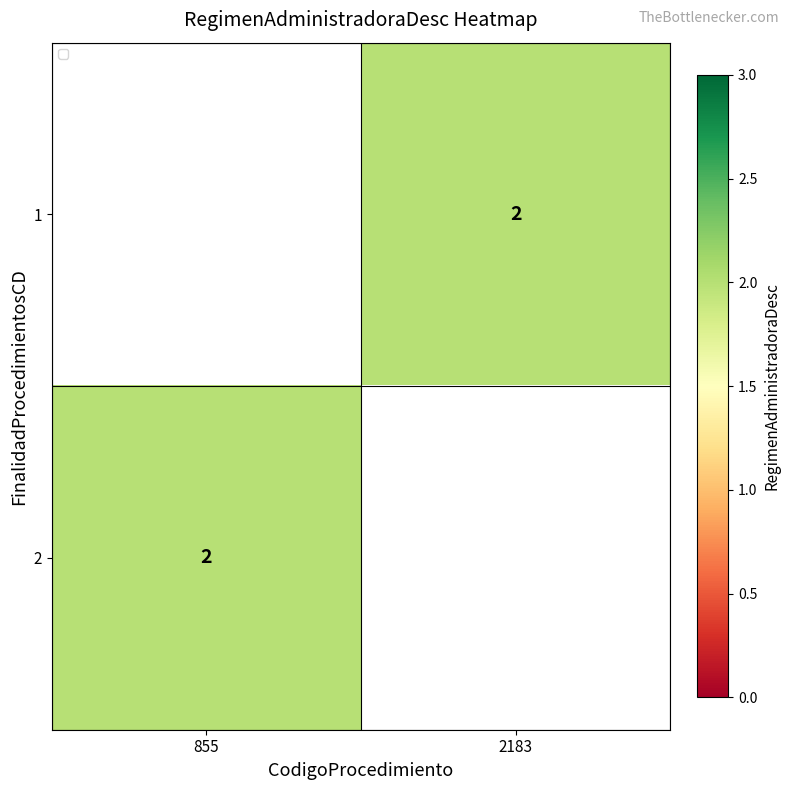

Which series has the widest spread of values?

2